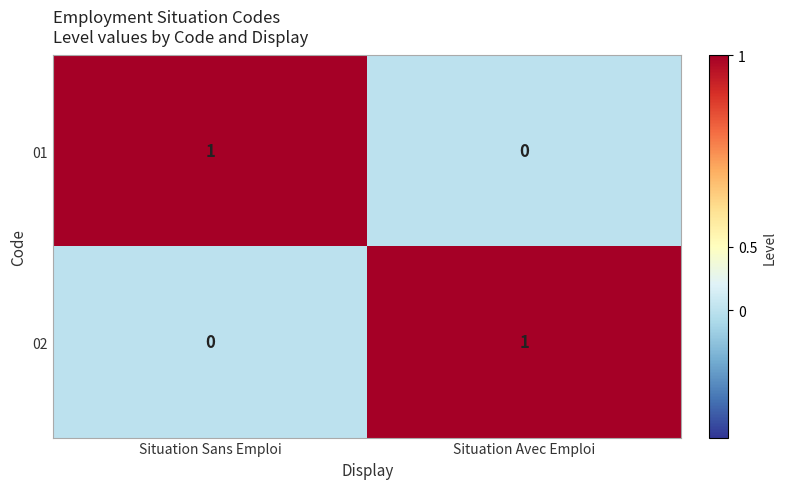

True or false: 01 has a value of 0 at Situation Avec Emploi.

True